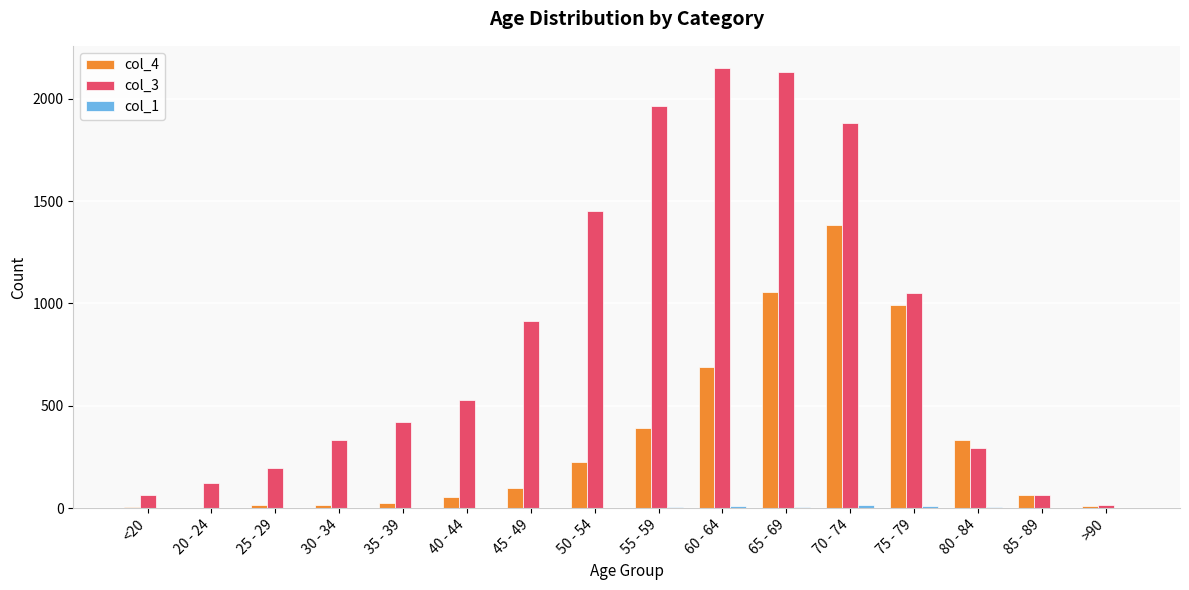

Which series has the largest total across all categories?

col_3